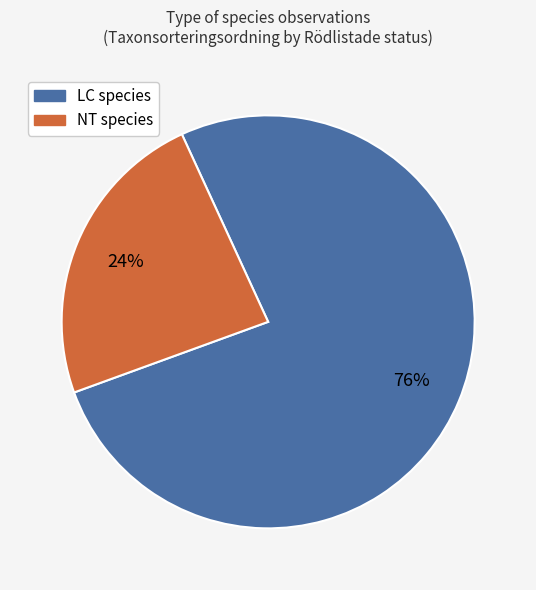

Does any single category account for the majority?

Yes